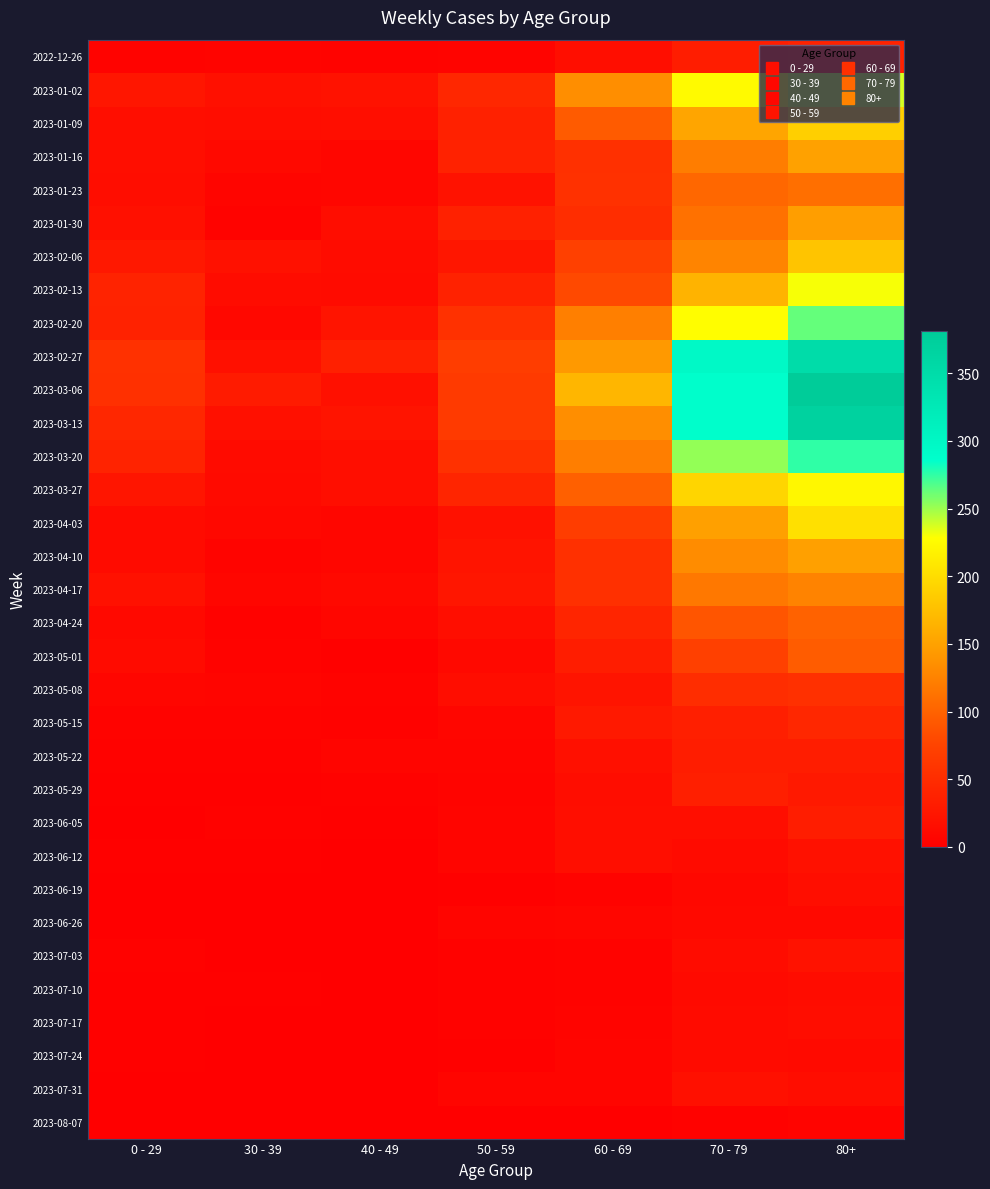

At how many categories does at least one series exceed 355?

1